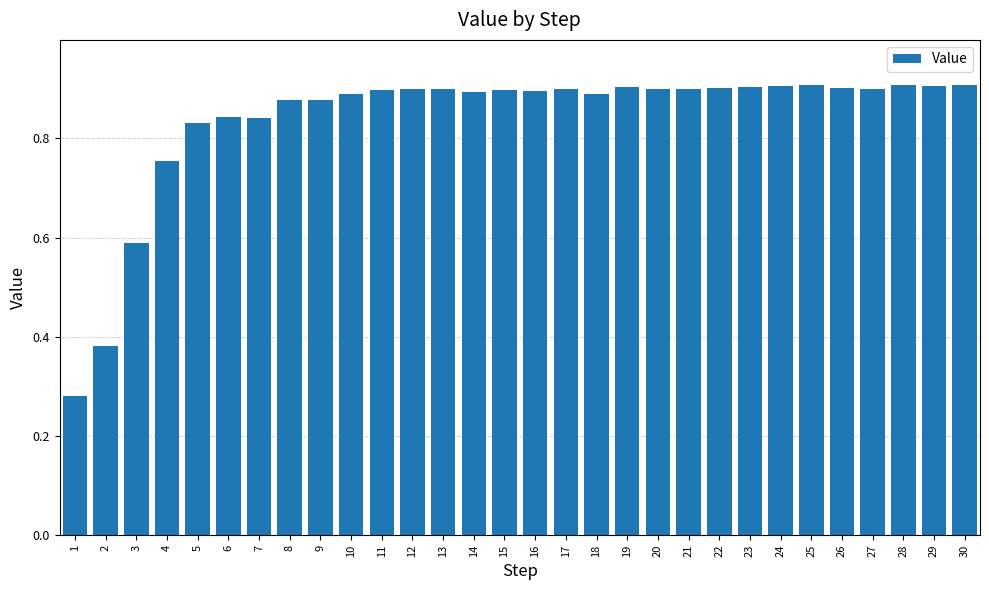

What is the difference between the maximum and second lowest values?

0.5